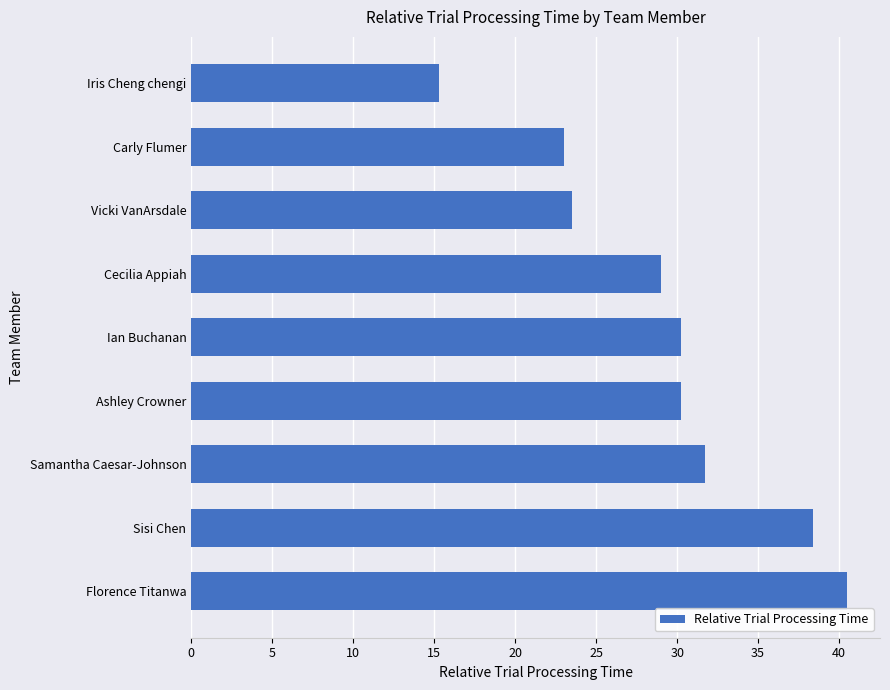

What is the minimum value shown in the chart?

15.3